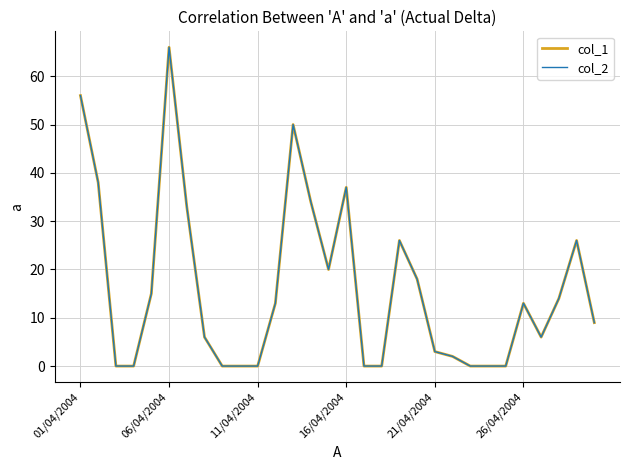

Does the chart display data point markers on the line(s)?

No